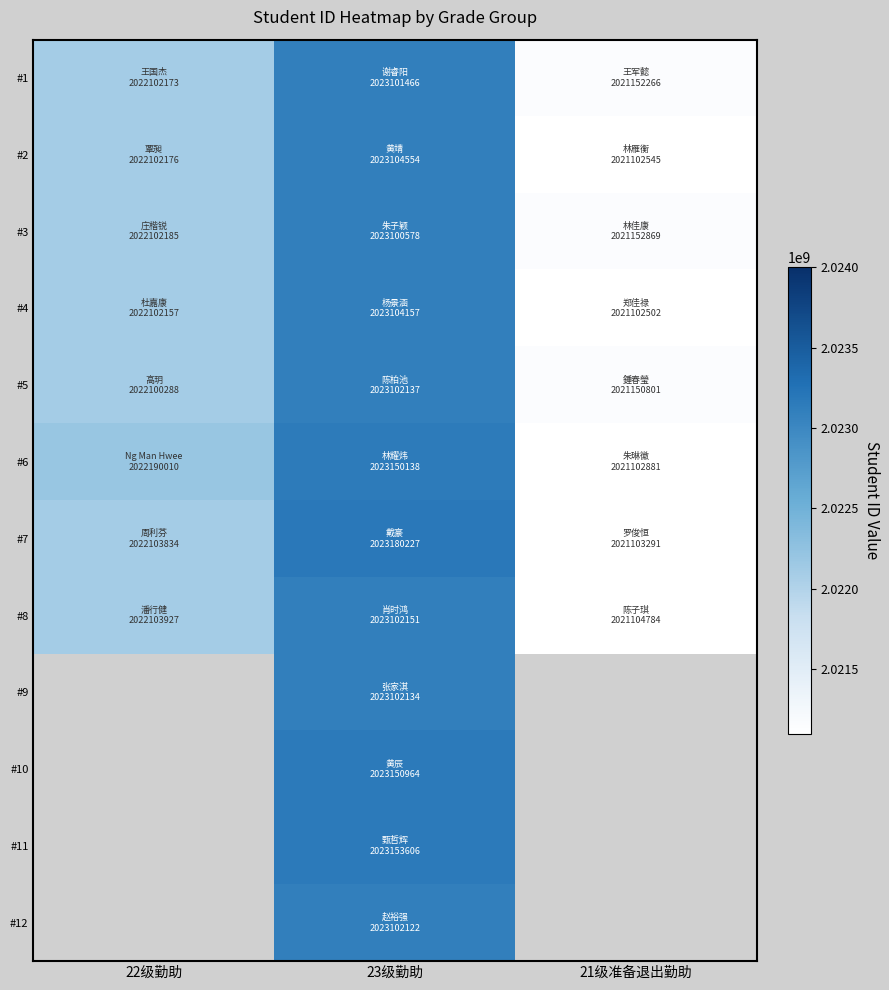

What is the highest value of the #3 series?

2023100578.0